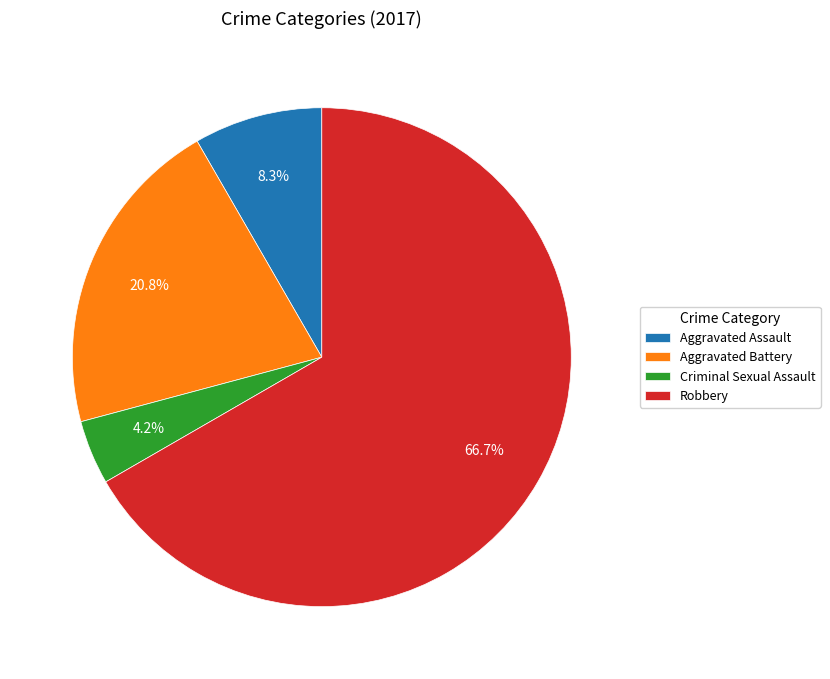

How much of the chart is everything except Robbery?

33.3%